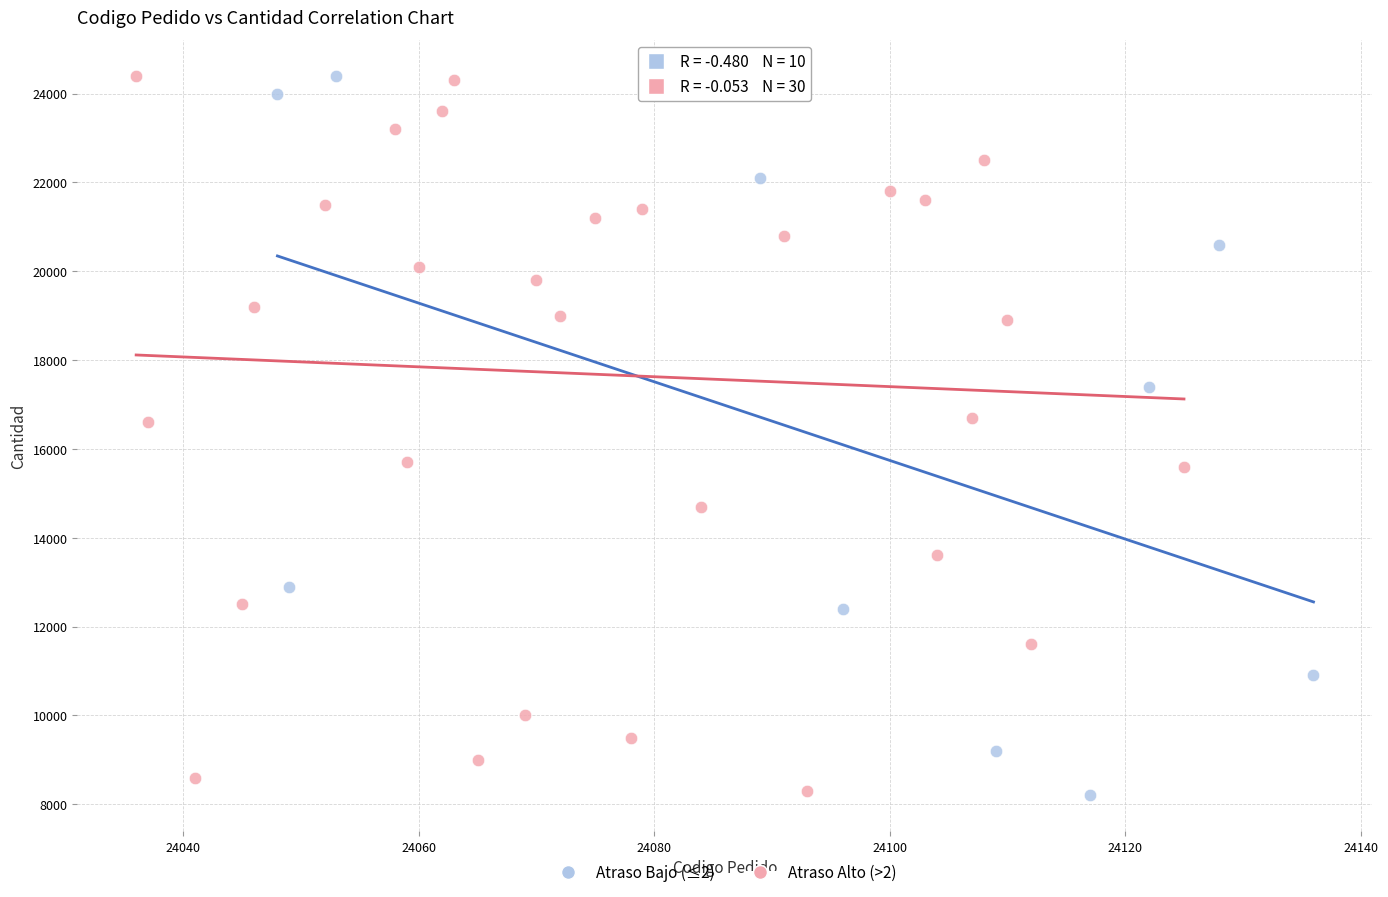

What are all the series names shown in the legend?

Atraso Bajo (≤2), Atraso Alto (>2)